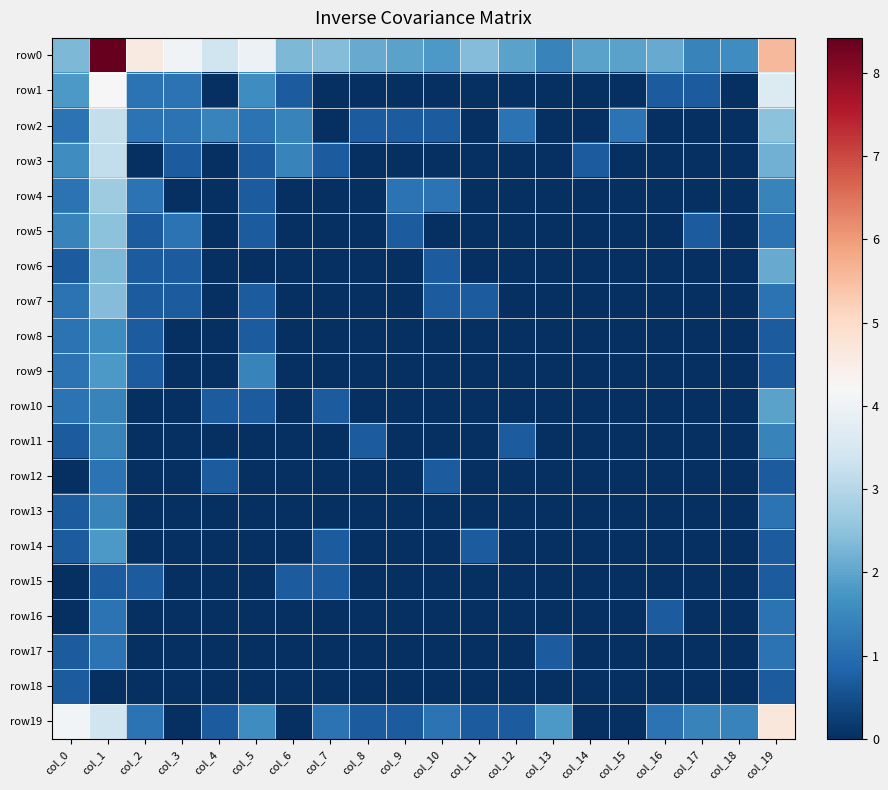

Reading left to right, transcribe all the data shown in this chart.

row0: col_0=2.3	col_1=8.4	col_2=4.6	col_3=4.1	col_4=3.4	col_5=4.0	col_6=2.3	col_7=2.4	col_8=2.1	col_9=1.9	col_10=1.8	col_11=2.4	col_12=1.9	col_13=1.4	col_14=1.9	col_15=1.9	col_16=2.1	col_17=1.4	col_18=1.6	col_19=5.6
row1: col_0=1.8	col_1=4.2	col_2=1.1	col_3=1.1	col_4=0.0	col_5=1.6	col_6=0.7	col_7=0.0	col_8=0.0	col_9=0.0	col_10=0.0	col_11=0.0	col_12=0.0	col_13=0.0	col_14=0.0	col_15=0.0	col_16=0.7	col_17=0.7	col_18=0.0	col_19=3.6
row2: col_0=1.1	col_1=3.2	col_2=1.1	col_3=1.1	col_4=1.4	col_5=1.1	col_6=1.4	col_7=0.0	col_8=0.7	col_9=0.7	col_10=0.7	col_11=0.0	col_12=1.1	col_13=0.0	col_14=0.0	col_15=1.1	col_16=0.0	col_17=0.0	col_18=0.0	col_19=2.5
row3: col_0=1.6	col_1=3.2	col_2=0.0	col_3=0.7	col_4=0.0	col_5=0.7	col_6=1.4	col_7=0.7	col_8=0.0	col_9=0.0	col_10=0.0	col_11=0.0	col_12=0.0	col_13=0.0	col_14=0.7	col_15=0.0	col_16=0.0	col_17=0.0	col_18=0.0	col_19=2.2
row4: col_0=1.1	col_1=2.7	col_2=1.1	col_3=0.0	col_4=0.0	col_5=0.7	col_6=0.0	col_7=0.0	col_8=0.0	col_9=1.1	col_10=1.1	col_11=0.0	col_12=0.0	col_13=0.0	col_14=0.0	col_15=0.0	col_16=0.0	col_17=0.0	col_18=0.0	col_19=1.4
row5: col_0=1.4	col_1=2.5	col_2=0.7	col_3=1.1	col_4=0.0	col_5=0.7	col_6=0.0	col_7=0.0	col_8=0.0	col_9=0.7	col_10=0.0	col_11=0.0	col_12=0.0	col_13=0.0	col_14=0.0	col_15=0.0	col_16=0.0	col_17=0.7	col_18=0.0	col_19=1.1
row6: col_0=0.7	col_1=2.3	col_2=0.7	col_3=0.7	col_4=0.0	col_5=0.0	col_6=0.0	col_7=0.0	col_8=0.0	col_9=0.0	col_10=0.7	col_11=0.0	col_12=0.0	col_13=0.0	col_14=0.0	col_15=0.0	col_16=0.0	col_17=0.0	col_18=0.0	col_19=2.1
row7: col_0=1.1	col_1=2.4	col_2=0.7	col_3=0.7	col_4=0.0	col_5=0.7	col_6=0.0	col_7=0.0	col_8=0.0	col_9=0.0	col_10=0.7	col_11=0.7	col_12=0.0	col_13=0.0	col_14=0.0	col_15=0.0	col_16=0.0	col_17=0.0	col_18=0.0	col_19=1.1
row8: col_0=1.1	col_1=1.6	col_2=0.7	col_3=0.0	col_4=0.0	col_5=0.7	col_6=0.0	col_7=0.0	col_8=0.0	col_9=0.0	col_10=0.0	col_11=0.0	col_12=0.0	col_13=0.0	col_14=0.0	col_15=0.0	col_16=0.0	col_17=0.0	col_18=0.0	col_19=0.7
row9: col_0=1.1	col_1=1.8	col_2=0.7	col_3=0.0	col_4=0.0	col_5=1.4	col_6=0.0	col_7=0.0	col_8=0.0	col_9=0.0	col_10=0.0	col_11=0.0	col_12=0.0	col_13=0.0	col_14=0.0	col_15=0.0	col_16=0.0	col_17=0.0	col_18=0.0	col_19=0.7
row10: col_0=1.1	col_1=1.4	col_2=0.0	col_3=0.0	col_4=0.7	col_5=0.7	col_6=0.0	col_7=0.7	col_8=0.0	col_9=0.0	col_10=0.0	col_11=0.0	col_12=0.0	col_13=0.0	col_14=0.0	col_15=0.0	col_16=0.0	col_17=0.0	col_18=0.0	col_19=1.9
row11: col_0=0.7	col_1=1.4	col_2=0.0	col_3=0.0	col_4=0.0	col_5=0.0	col_6=0.0	col_7=0.0	col_8=0.7	col_9=0.0	col_10=0.0	col_11=0.0	col_12=0.7	col_13=0.0	col_14=0.0	col_15=0.0	col_16=0.0	col_17=0.0	col_18=0.0	col_19=1.4
row12: col_0=0.0	col_1=1.1	col_2=0.0	col_3=0.0	col_4=0.7	col_5=0.0	col_6=0.0	col_7=0.0	col_8=0.0	col_9=0.0	col_10=0.7	col_11=0.0	col_12=0.0	col_13=0.0	col_14=0.0	col_15=0.0	col_16=0.0	col_17=0.0	col_18=0.0	col_19=0.7
row13: col_0=0.7	col_1=1.4	col_2=0.0	col_3=0.0	col_4=0.0	col_5=0.0	col_6=0.0	col_7=0.0	col_8=0.0	col_9=0.0	col_10=0.0	col_11=0.0	col_12=0.0	col_13=0.0	col_14=0.0	col_15=0.0	col_16=0.0	col_17=0.0	col_18=0.0	col_19=1.1
row14: col_0=0.7	col_1=1.8	col_2=0.0	col_3=0.0	col_4=0.0	col_5=0.0	col_6=0.0	col_7=0.7	col_8=0.0	col_9=0.0	col_10=0.0	col_11=0.7	col_12=0.0	col_13=0.0	col_14=0.0	col_15=0.0	col_16=0.0	col_17=0.0	col_18=0.0	col_19=0.7
row15: col_0=0.0	col_1=0.7	col_2=0.7	col_3=0.0	col_4=0.0	col_5=0.0	col_6=0.7	col_7=0.7	col_8=0.0	col_9=0.0	col_10=0.0	col_11=0.0	col_12=0.0	col_13=0.0	col_14=0.0	col_15=0.0	col_16=0.0	col_17=0.0	col_18=0.0	col_19=0.7
row16: col_0=0.0	col_1=1.1	col_2=0.0	col_3=0.0	col_4=0.0	col_5=0.0	col_6=0.0	col_7=0.0	col_8=0.0	col_9=0.0	col_10=0.0	col_11=0.0	col_12=0.0	col_13=0.0	col_14=0.0	col_15=0.0	col_16=0.7	col_17=0.0	col_18=0.0	col_19=1.1
row17: col_0=0.7	col_1=1.1	col_2=0.0	col_3=0.0	col_4=0.0	col_5=0.0	col_6=0.0	col_7=0.0	col_8=0.0	col_9=0.0	col_10=0.0	col_11=0.0	col_12=0.0	col_13=0.7	col_14=0.0	col_15=0.0	col_16=0.0	col_17=0.0	col_18=0.0	col_19=1.1
row18: col_0=0.7	col_1=0.0	col_2=0.0	col_3=0.0	col_4=0.0	col_5=0.0	col_6=0.0	col_7=0.0	col_8=0.0	col_9=0.0	col_10=0.0	col_11=0.0	col_12=0.0	col_13=0.0	col_14=0.0	col_15=0.0	col_16=0.0	col_17=0.0	col_18=0.0	col_19=0.7
row19: col_0=4.1	col_1=3.4	col_2=1.1	col_3=0.0	col_4=0.7	col_5=1.6	col_6=0.0	col_7=1.1	col_8=0.7	col_9=0.7	col_10=1.1	col_11=0.7	col_12=0.7	col_13=1.8	col_14=0.0	col_15=0.0	col_16=1.1	col_17=1.4	col_18=1.4	col_19=4.7